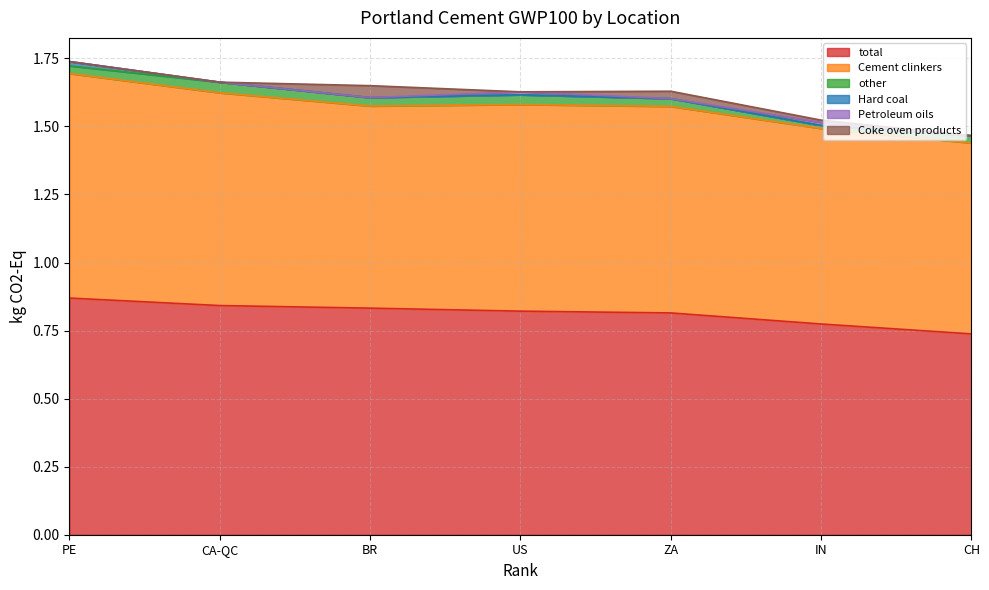

The Petroleum oils series shows 0.0 at BR. True or false?

True